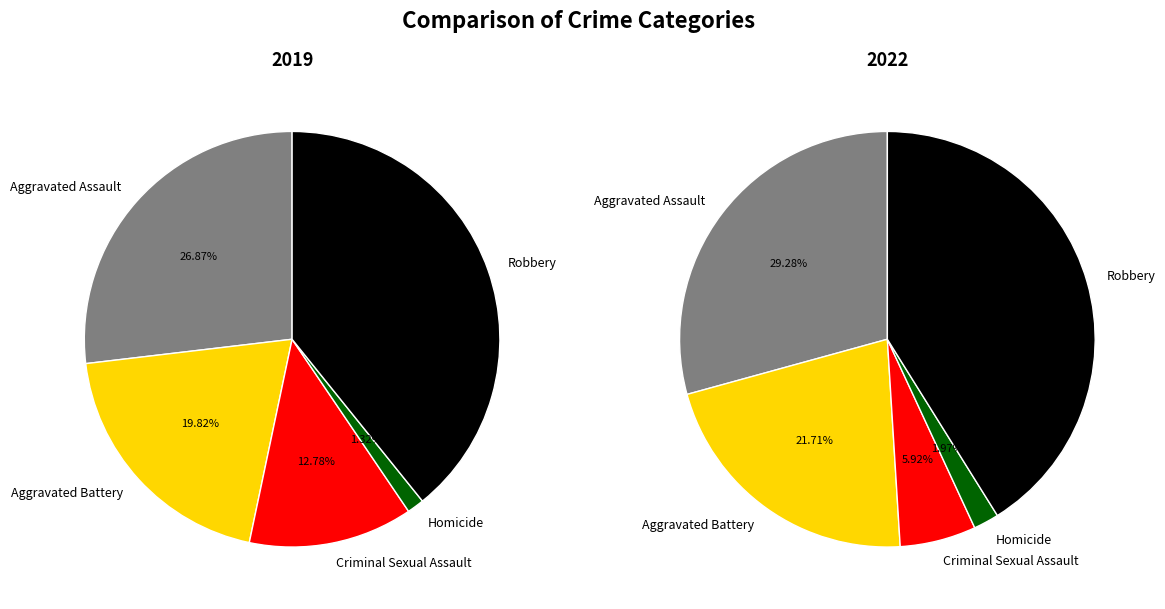

What is the smallest slice in the pie chart?

Homicide